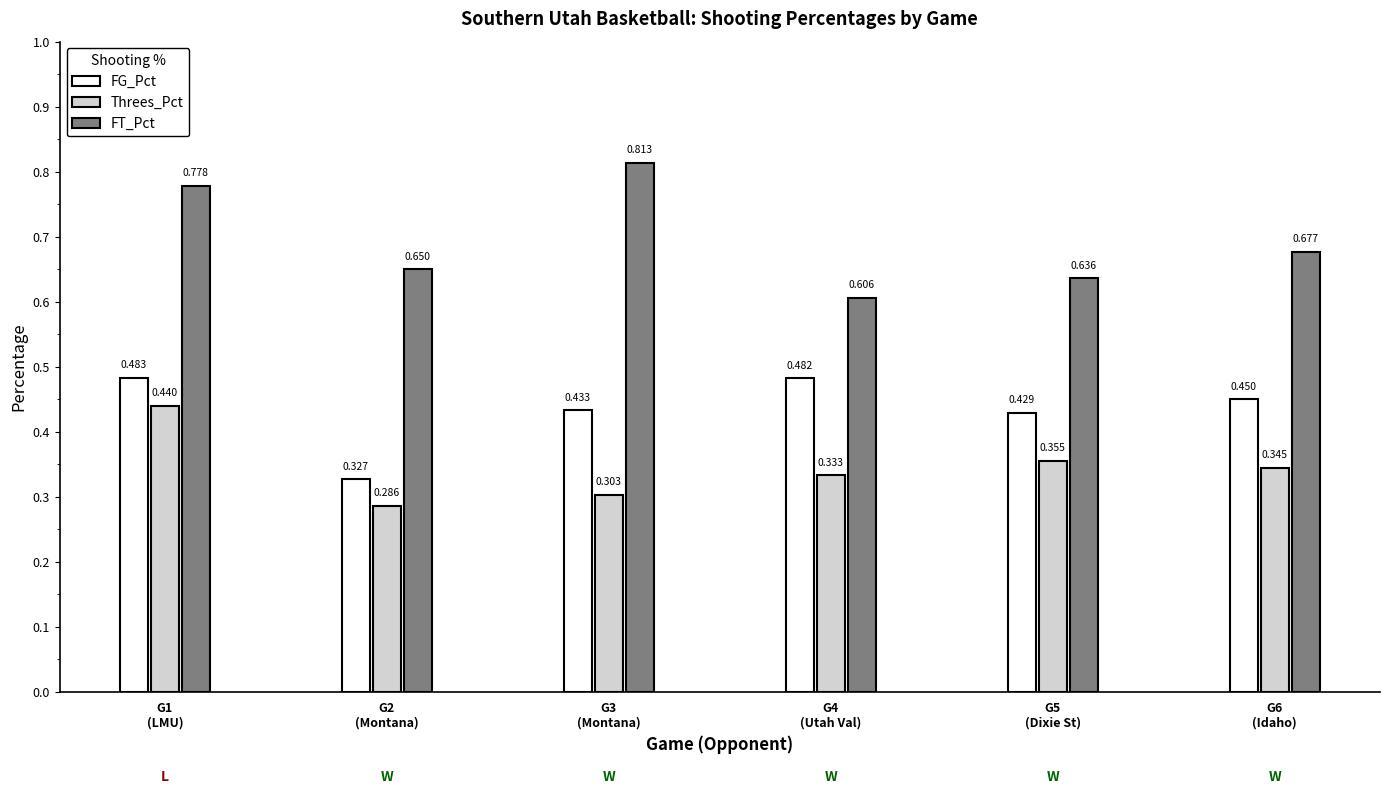

Does the chart contain any negative values?

No